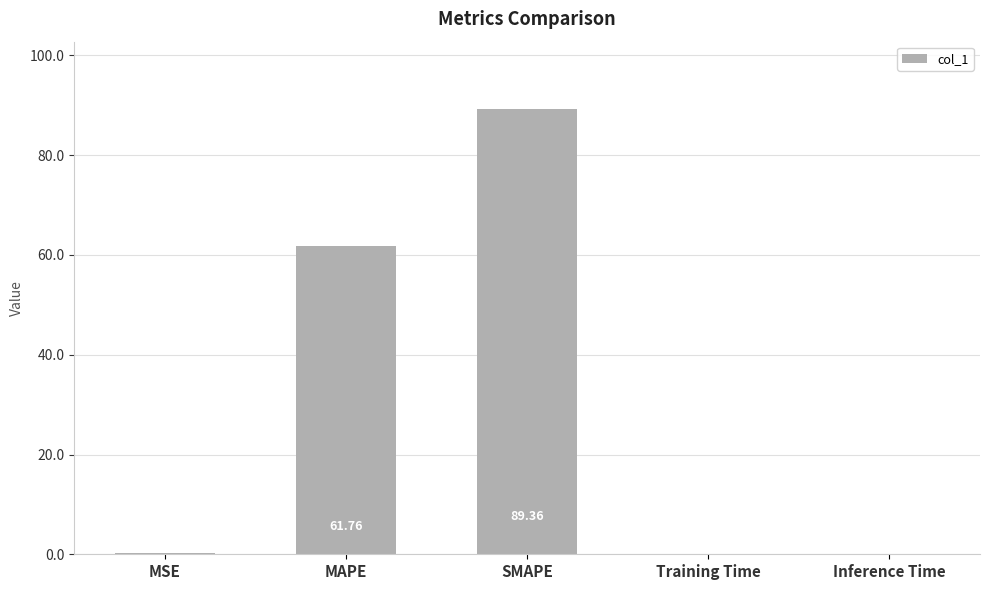

At which category does the chart reach its peak across all series?

SMAPE